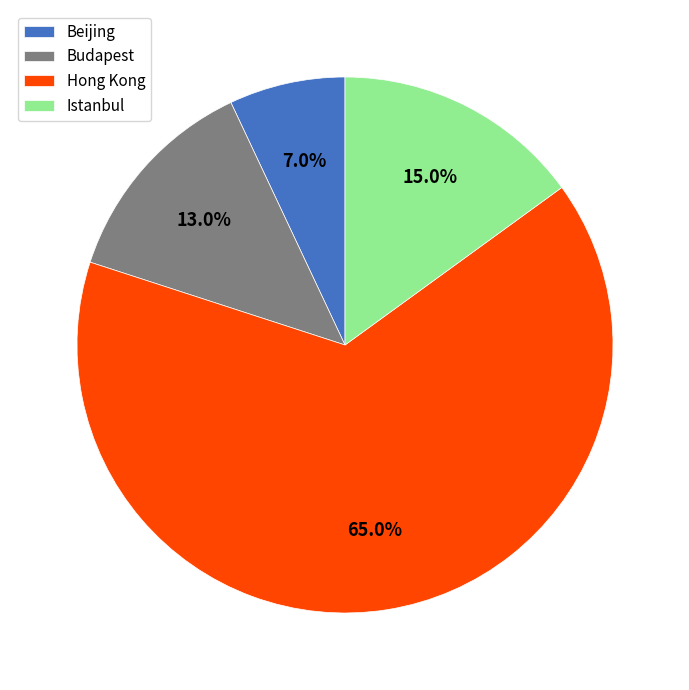

Is it true that Istanbul is 21% of the pie?

False